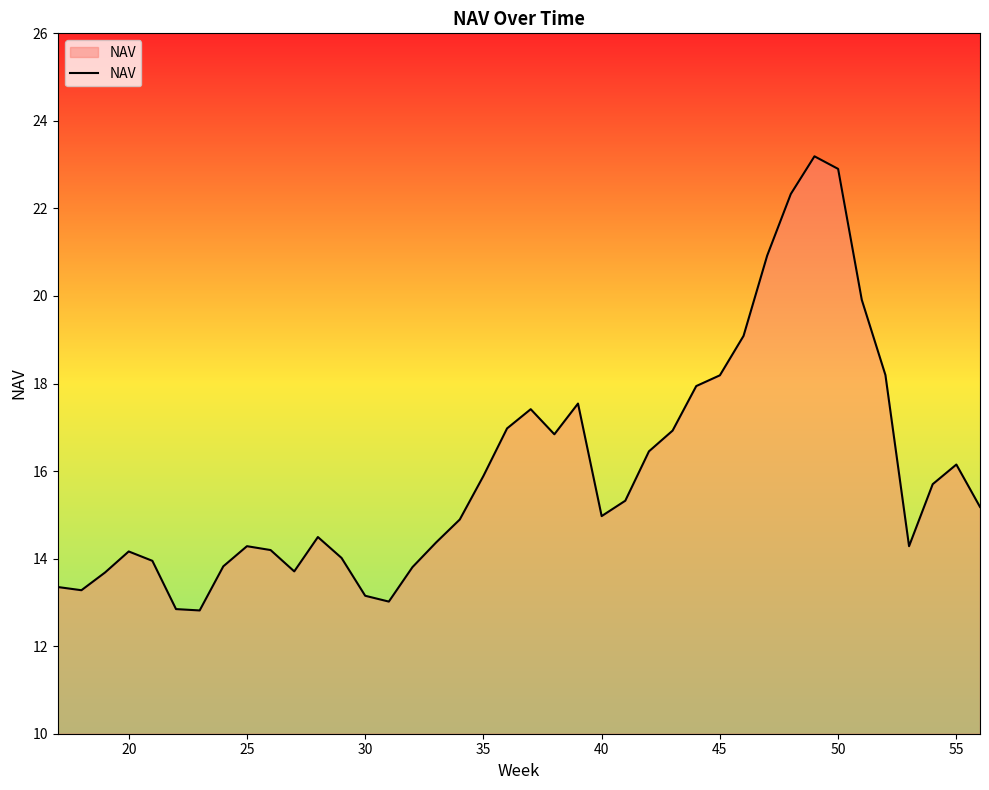

What is the smallest value displayed?

12.8